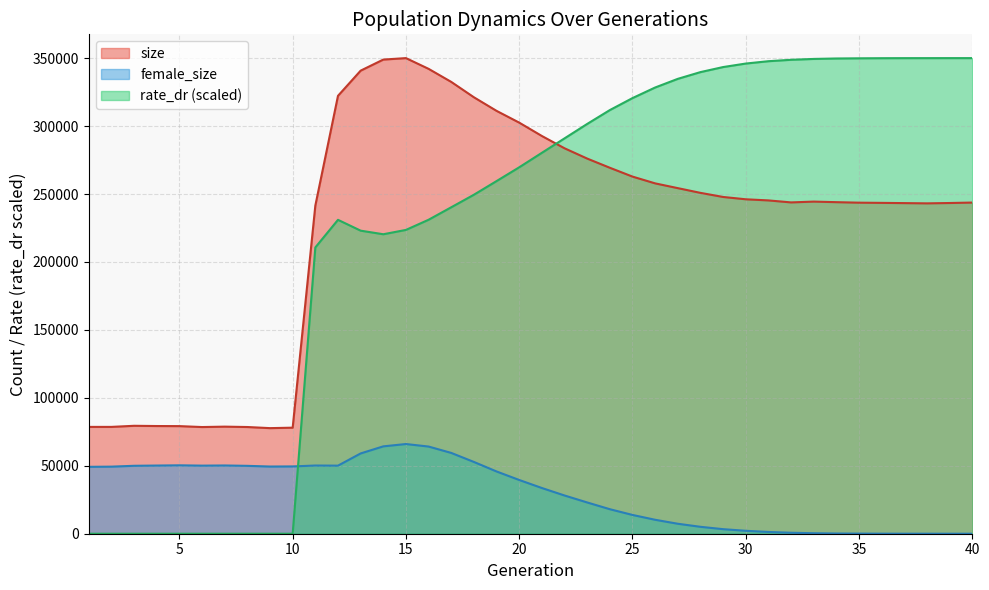

How many positive values does the rate_dr series have?

30